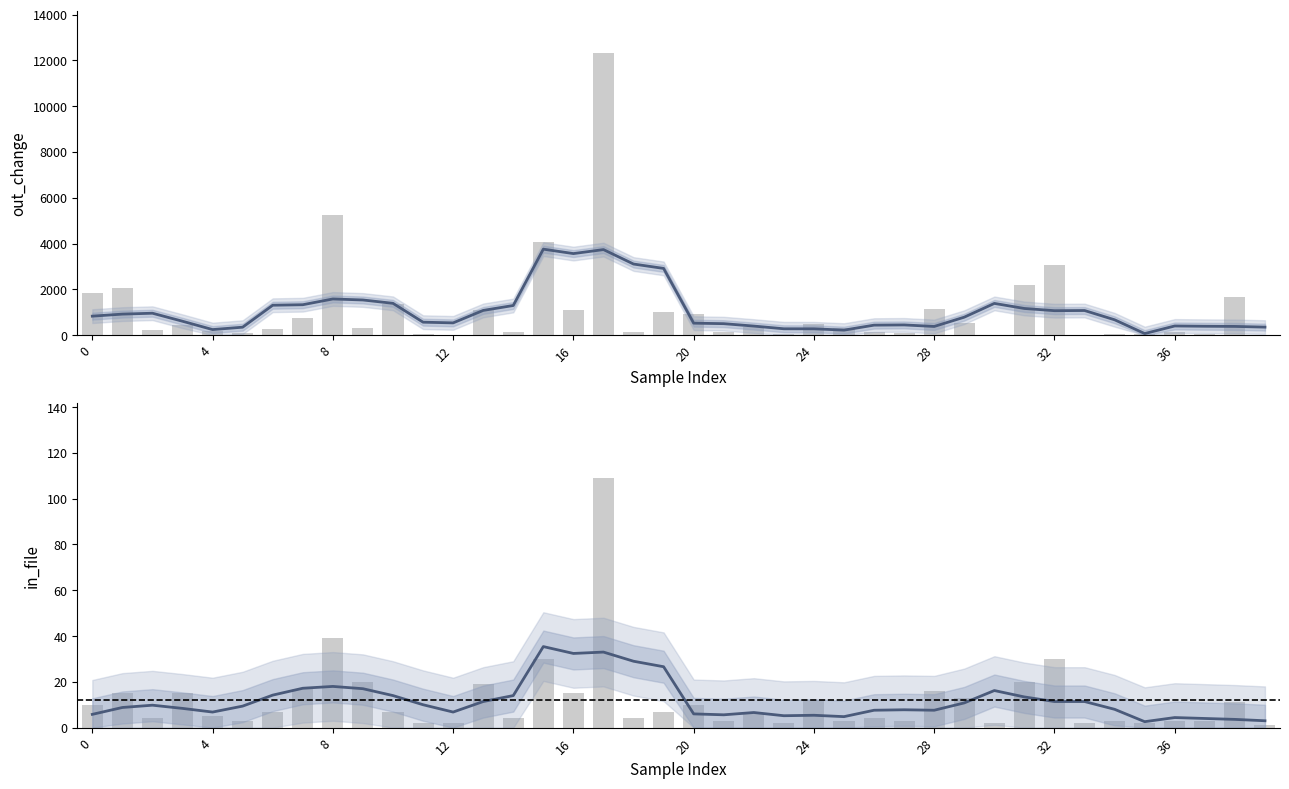

Reading left to right, transcribe all the data shown in this chart.

in_file: 0=10	1=15	2=4	3=15	4=5	5=3	6=7	7=17	8=39	9=20	10=7	11=2	12=2	13=19	14=4	15=30	16=15	17=109	18=4	19=7	20=10	21=3	22=6	23=2	24=12	25=3	26=4	27=3	28=16	29=13	30=2	31=20	32=30	33=2	34=3	35=2	36=3	37=3	38=11	39=1
out_change: 0=1855	1=2077	2=227	3=445	4=196	5=103	6=258	7=748	8=5238	9=308	10=1359	11=37	12=17	13=1122	14=156	15=4080	16=1109	17=12315	18=156	19=1028	20=926	21=154	22=365	23=45	24=503	25=336	26=148	27=77	28=1134	29=550	30=0	31=2178	32=3078	33=28	34=70	35=36	36=153	37=71	38=1686	39=8